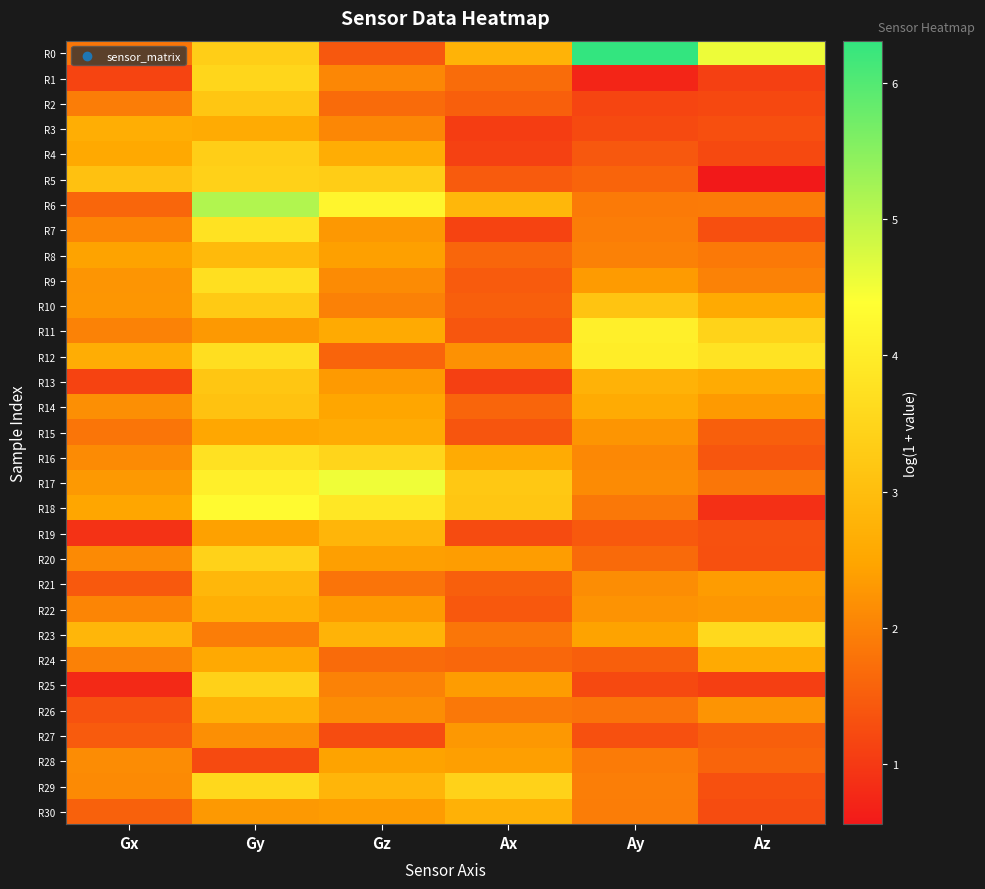

Reading left to right, transcribe all the data shown in this chart.

R0: Gx=1.8	Gy=3.4	Gz=1.4	Ax=2.8	Ay=6.3	Az=4.5
R1: Gx=1.1	Gy=3.5	Gz=2.1	Ax=1.7	Ay=0.7	Az=1.1
R2: Gx=1.9	Gy=3.2	Gz=1.7	Ax=1.5	Ay=1.2	Az=1.2
R3: Gx=2.7	Gy=2.6	Gz=2.1	Ax=1.1	Ay=1.2	Az=1.3
R4: Gx=2.6	Gy=3.4	Gz=2.7	Ax=1.1	Ay=1.4	Az=1.2
R5: Gx=3.1	Gy=3.4	Gz=3.3	Ax=1.5	Ay=1.6	Az=0.6
R6: Gx=1.6	Gy=5.1	Gz=4.2	Ax=2.9	Ay=1.9	Az=1.9
R7: Gx=2.0	Gy=3.8	Gz=2.3	Ax=1.1	Ay=1.9	Az=1.3
R8: Gx=2.5	Gy=2.9	Gz=2.4	Ax=1.6	Ay=2.0	Az=1.9
R9: Gx=2.3	Gy=3.7	Gz=2.1	Ax=1.5	Ay=2.3	Az=2.0
R10: Gx=2.3	Gy=3.3	Gz=2.0	Ax=1.5	Ay=3.1	Az=2.6
R11: Gx=2.0	Gy=2.3	Gz=2.6	Ax=1.4	Ay=4.1	Az=3.4
R12: Gx=2.7	Gy=3.7	Gz=1.6	Ax=2.2	Ay=4.0	Az=3.8
R13: Gx=1.1	Gy=3.2	Gz=2.3	Ax=1.1	Ay=2.7	Az=2.6
R14: Gx=2.2	Gy=3.1	Gz=2.5	Ax=1.6	Ay=2.6	Az=2.3
R15: Gx=1.8	Gy=2.5	Gz=2.6	Ax=1.4	Ay=2.3	Az=1.5
R16: Gx=2.1	Gy=3.8	Gz=3.5	Ax=2.6	Ay=2.1	Az=1.4
R17: Gx=2.3	Gy=4.1	Gz=4.5	Ax=3.2	Ay=2.1	Az=1.8
R18: Gx=2.5	Gy=4.3	Gz=3.9	Ax=3.2	Ay=1.9	Az=0.9
R19: Gx=0.9	Gy=2.4	Gz=2.8	Ax=1.3	Ay=1.4	Az=1.3
R20: Gx=2.1	Gy=3.4	Gz=2.4	Ax=2.4	Ay=1.7	Az=1.3
R21: Gx=1.4	Gy=2.9	Gz=1.8	Ax=1.5	Ay=2.2	Az=2.4
R22: Gx=2.0	Gy=2.7	Gz=2.3	Ax=1.4	Ay=2.2	Az=2.3
R23: Gx=2.8	Gy=1.9	Gz=2.8	Ax=1.8	Ay=2.4	Az=3.6
R24: Gx=2.0	Gy=2.6	Gz=1.7	Ax=1.6	Ay=1.5	Az=2.6
R25: Gx=0.8	Gy=3.4	Gz=2.0	Ax=2.4	Ay=1.2	Az=1.1
R26: Gx=1.3	Gy=2.7	Gz=2.2	Ax=1.9	Ay=1.8	Az=2.2
R27: Gx=1.5	Gy=2.2	Gz=1.3	Ax=2.3	Ay=1.3	Az=1.5
R28: Gx=2.1	Gy=1.2	Gz=2.5	Ax=2.4	Ay=1.9	Az=1.6
R29: Gx=2.1	Gy=3.6	Gz=2.8	Ax=3.4	Ay=1.9	Az=1.3
R30: Gx=1.5	Gy=2.3	Gz=2.4	Ax=2.7	Ay=1.9	Az=1.3